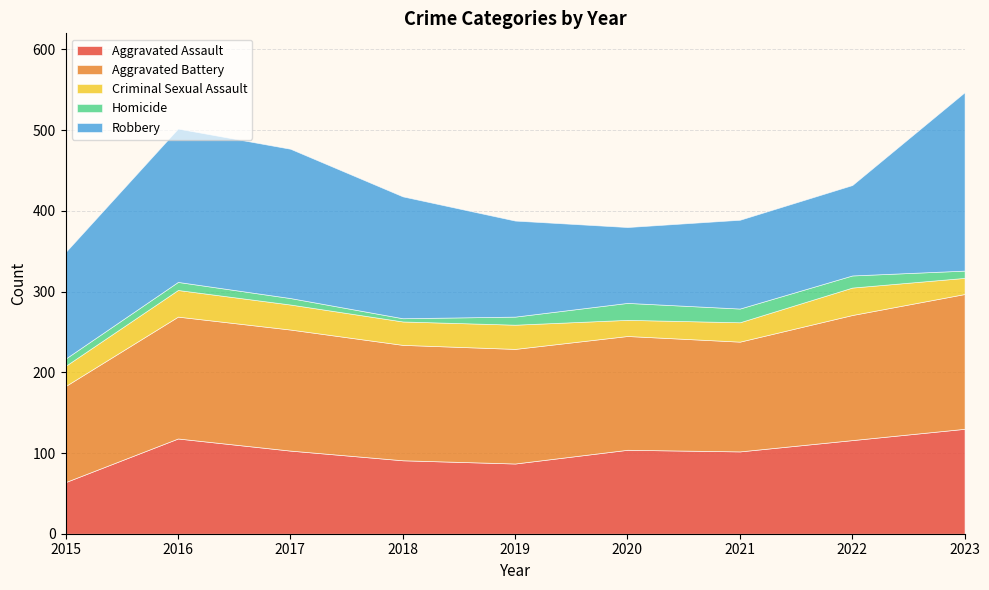

Rank the series at 2017 from lowest to highest value.

Homicide, Criminal Sexual Assault, Aggravated Assault, Aggravated Battery, Robbery